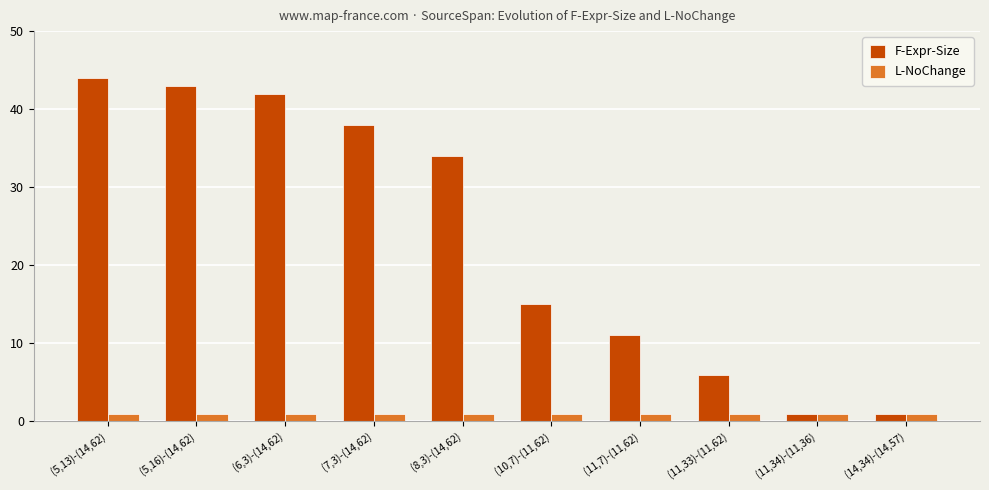

Reading left to right, extract all data points from this chart.

F-Expr-Size: 44	43	42	38	34	15	11	6	1	1
L-NoChange: 1	1	1	1	1	1	1	1	1	1